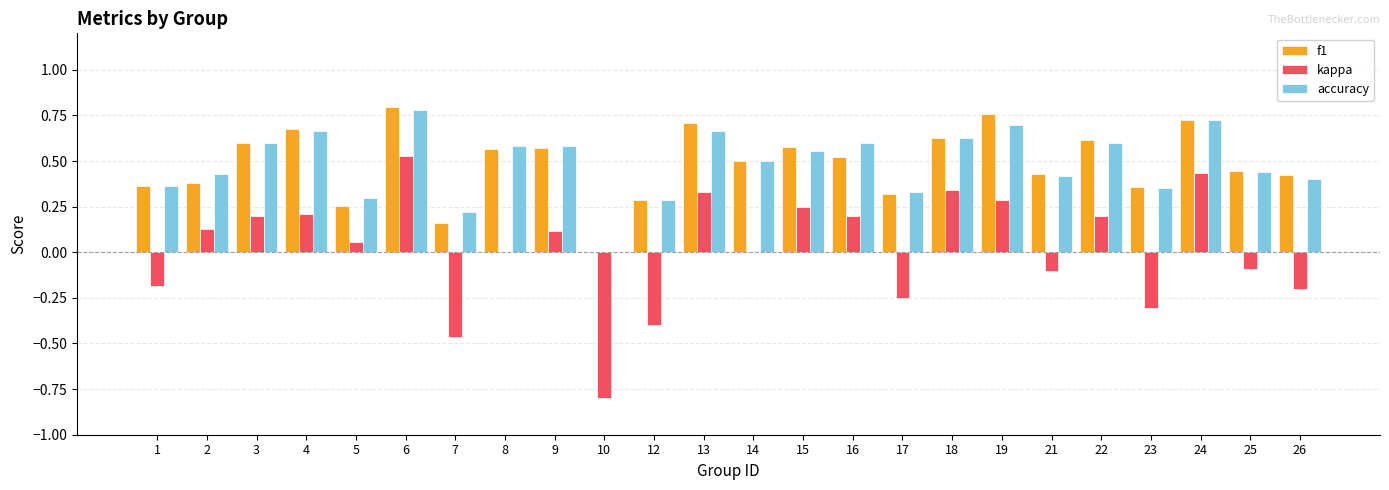

At which label is f1 closest to 0?

10